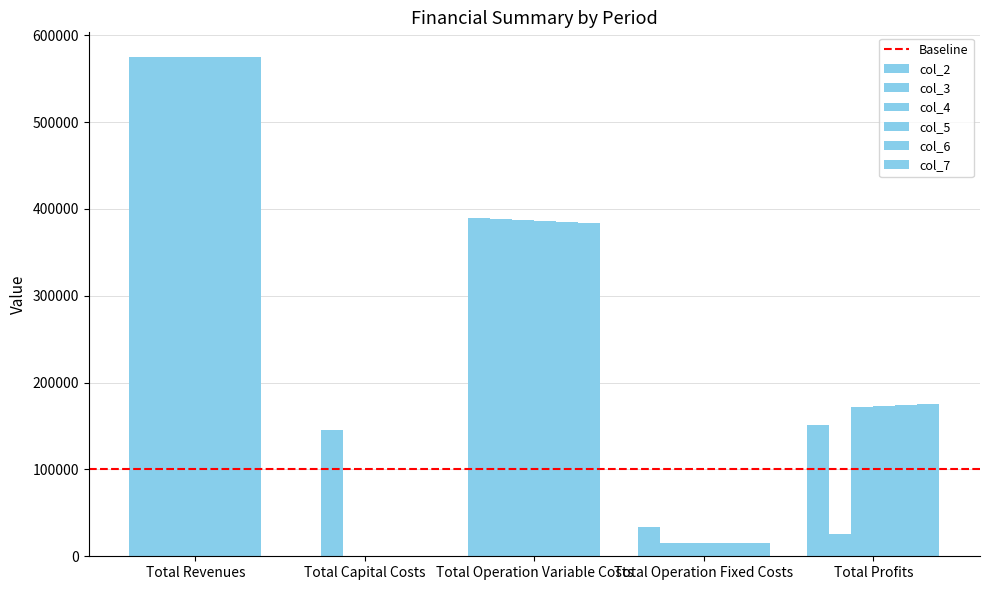

At which category does the chart reach its minimum across all series?

Total Capital Costs